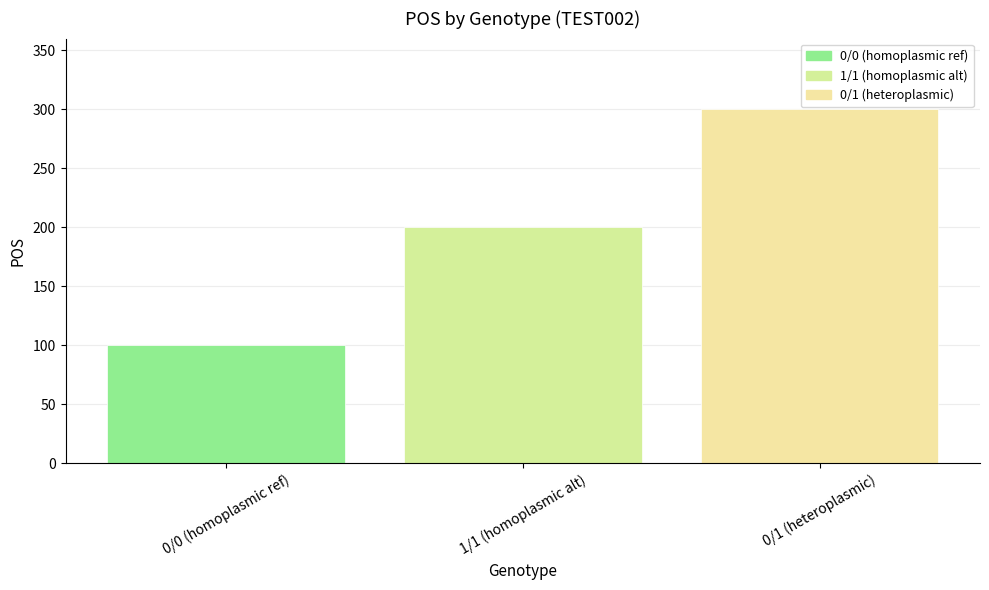

What position from the left is 0/0 (homoplasmic ref)?

1